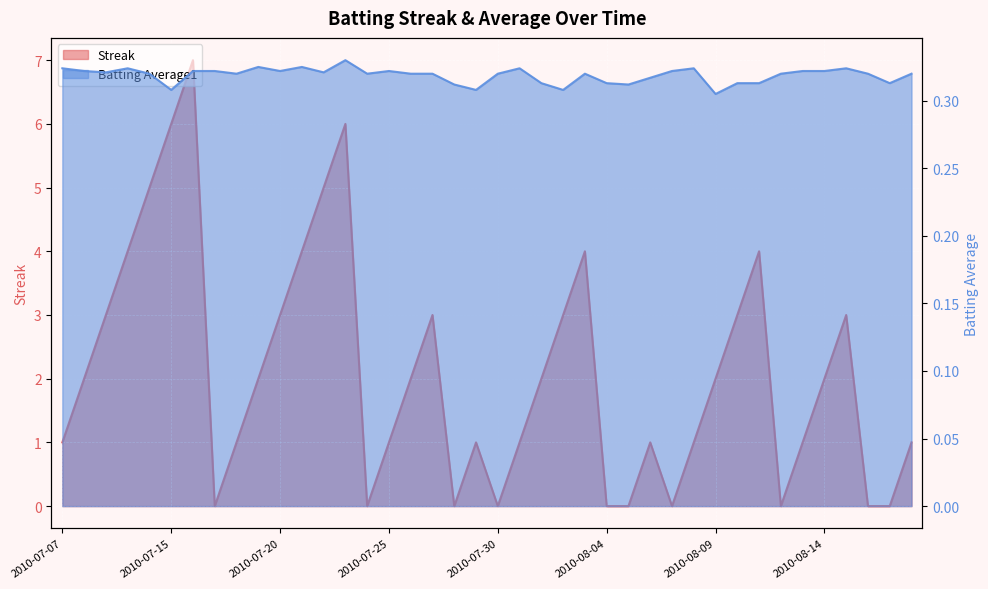

Reading right to left, what are all the values shown in this chart?

Streak: 1.0	0.0	0.0	3.0	2.0	1.0	0.0	4.0	3.0	2.0	1.0	0.0	1.0	0.0	0.0	4.0	3.0	2.0	1.0	0.0	1.0	0.0	3.0	2.0	1.0	0.0	6.0	5.0	4.0	3.0	2.0	1.0	0.0	7.0	6.0	5.0	4.0	3.0	2.0	1.0
Batting Average1: 0.3	0.3	0.3	0.3	0.3	0.3	0.3	0.3	0.3	0.3	0.3	0.3	0.3	0.3	0.3	0.3	0.3	0.3	0.3	0.3	0.3	0.3	0.3	0.3	0.3	0.3	0.3	0.3	0.3	0.3	0.3	0.3	0.3	0.3	0.3	0.3	0.3	0.3	0.3	0.3